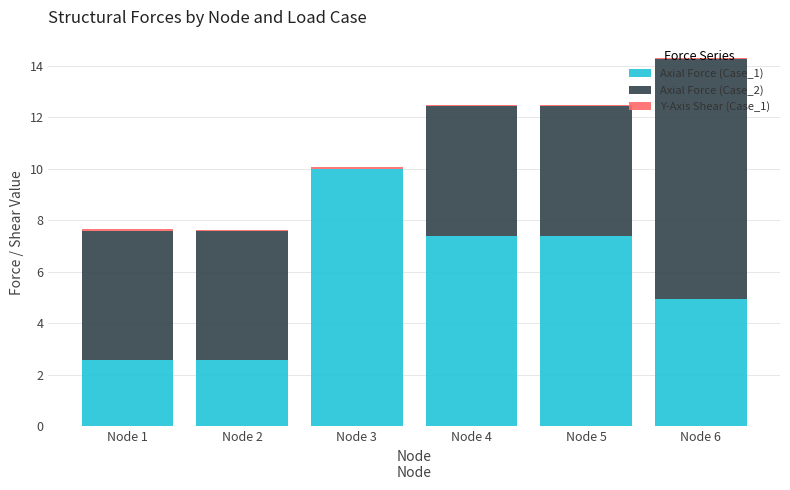

How many series are shown in this chart?

3